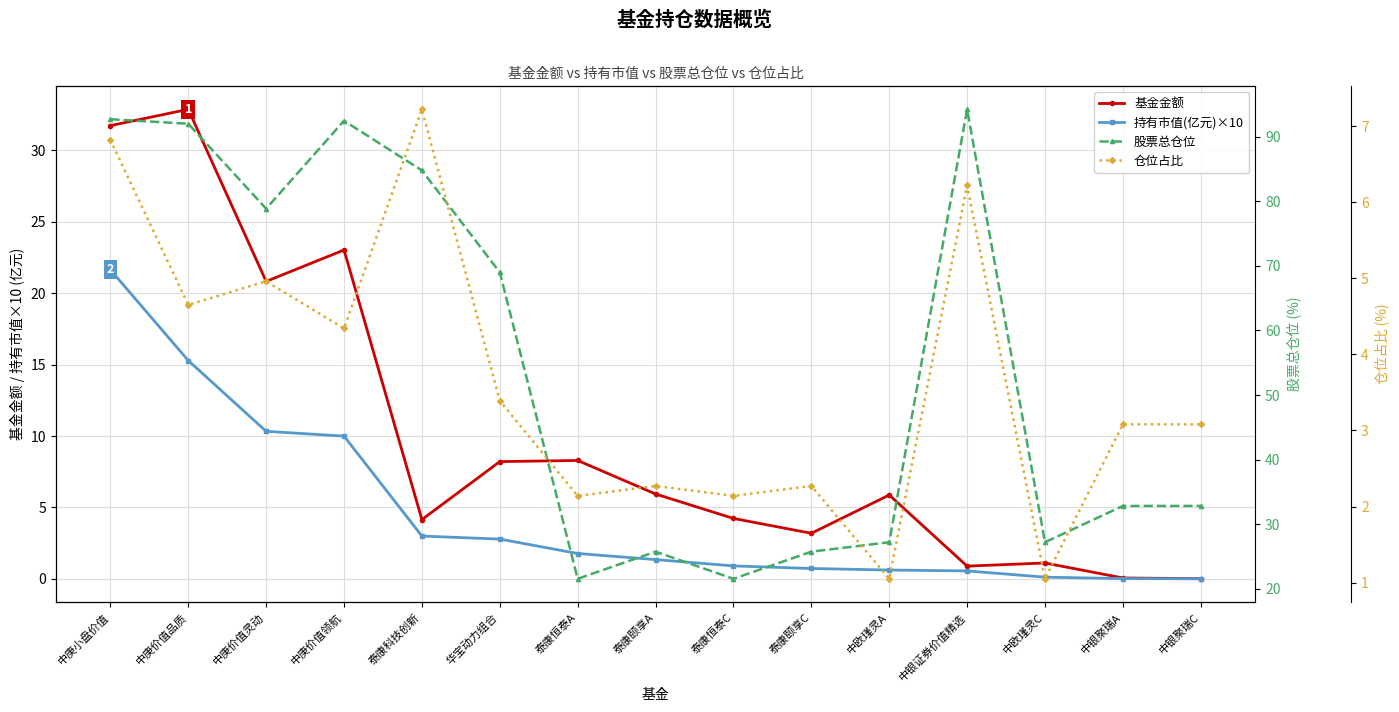

What are all the series names shown in the legend?

基金金额, 持有市值(亿元)×10, 股票总仓位, 仓位占比